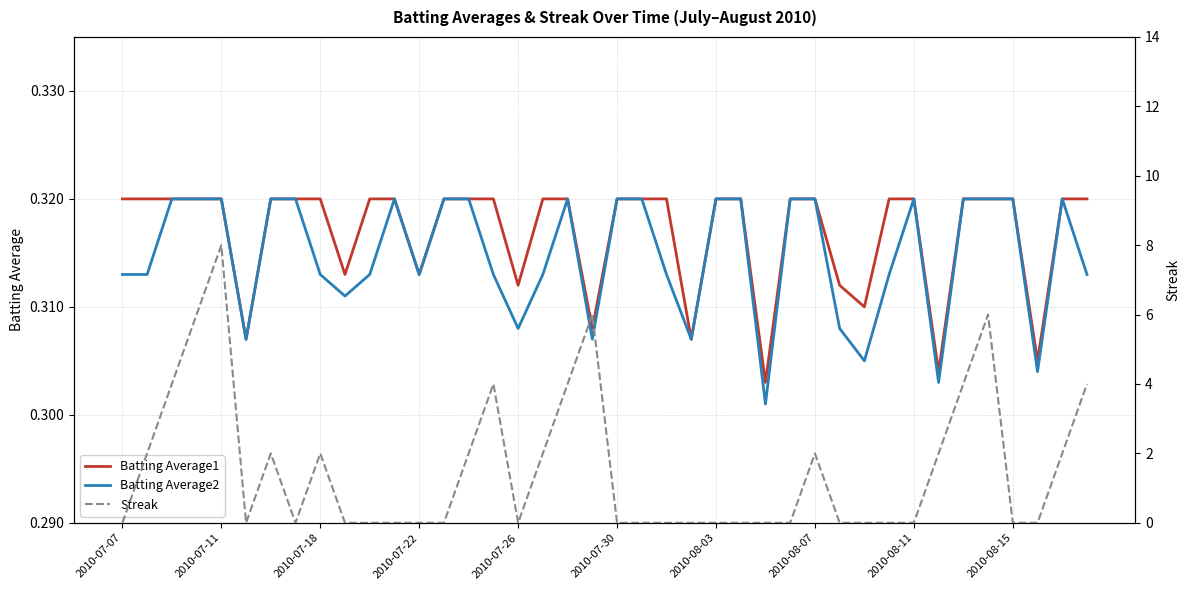

Reading left to right, extract all data points from this chart.

Batting Average1: 0.3	0.3	0.3	0.3	0.3	0.3	0.3	0.3	0.3	0.3	0.3	0.3	0.3	0.3	0.3	0.3	0.3	0.3	0.3	0.3	0.3	0.3	0.3	0.3	0.3	0.3	0.3	0.3	0.3	0.3	0.3	0.3	0.3	0.3	0.3	0.3	0.3	0.3	0.3	0.3
Batting Average2: 0.3	0.3	0.3	0.3	0.3	0.3	0.3	0.3	0.3	0.3	0.3	0.3	0.3	0.3	0.3	0.3	0.3	0.3	0.3	0.3	0.3	0.3	0.3	0.3	0.3	0.3	0.3	0.3	0.3	0.3	0.3	0.3	0.3	0.3	0.3	0.3	0.3	0.3	0.3	0.3
Streak: 0.0	2.0	4.0	6.0	8.0	0.0	2.0	0.0	2.0	0.0	0.0	0.0	0.0	0.0	2.0	4.0	0.0	2.0	4.0	6.0	0.0	0.0	0.0	0.0	0.0	0.0	0.0	0.0	2.0	0.0	0.0	0.0	0.0	2.0	4.0	6.0	0.0	0.0	2.0	4.0